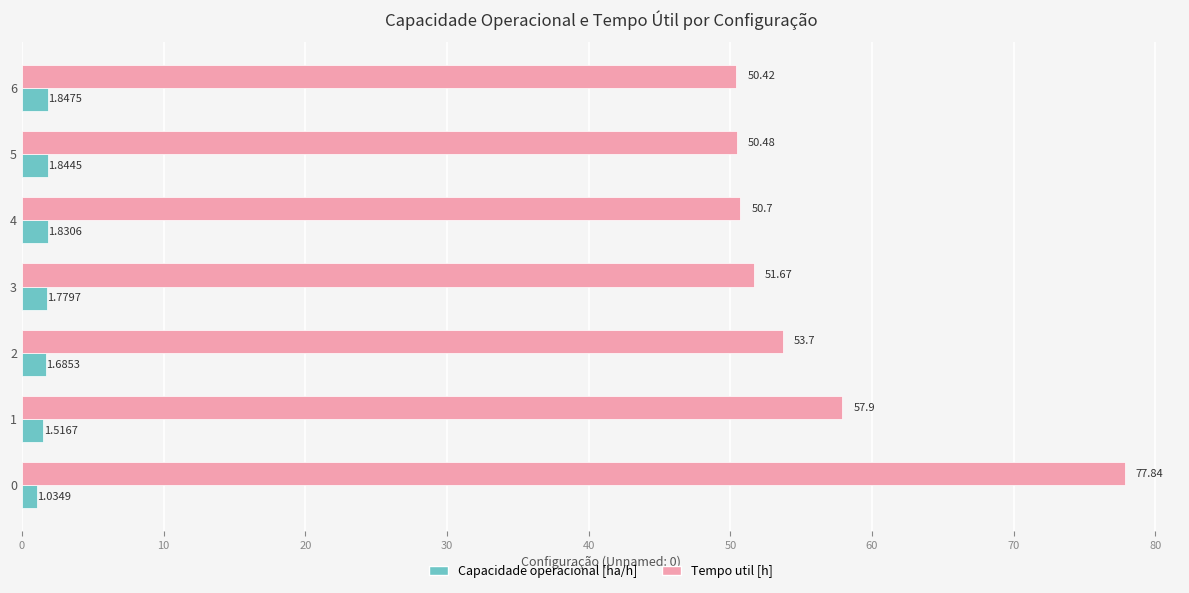

List the series in order of their peak value, highest first.

Tempo util [h], Capacidade operacional [ha/h]